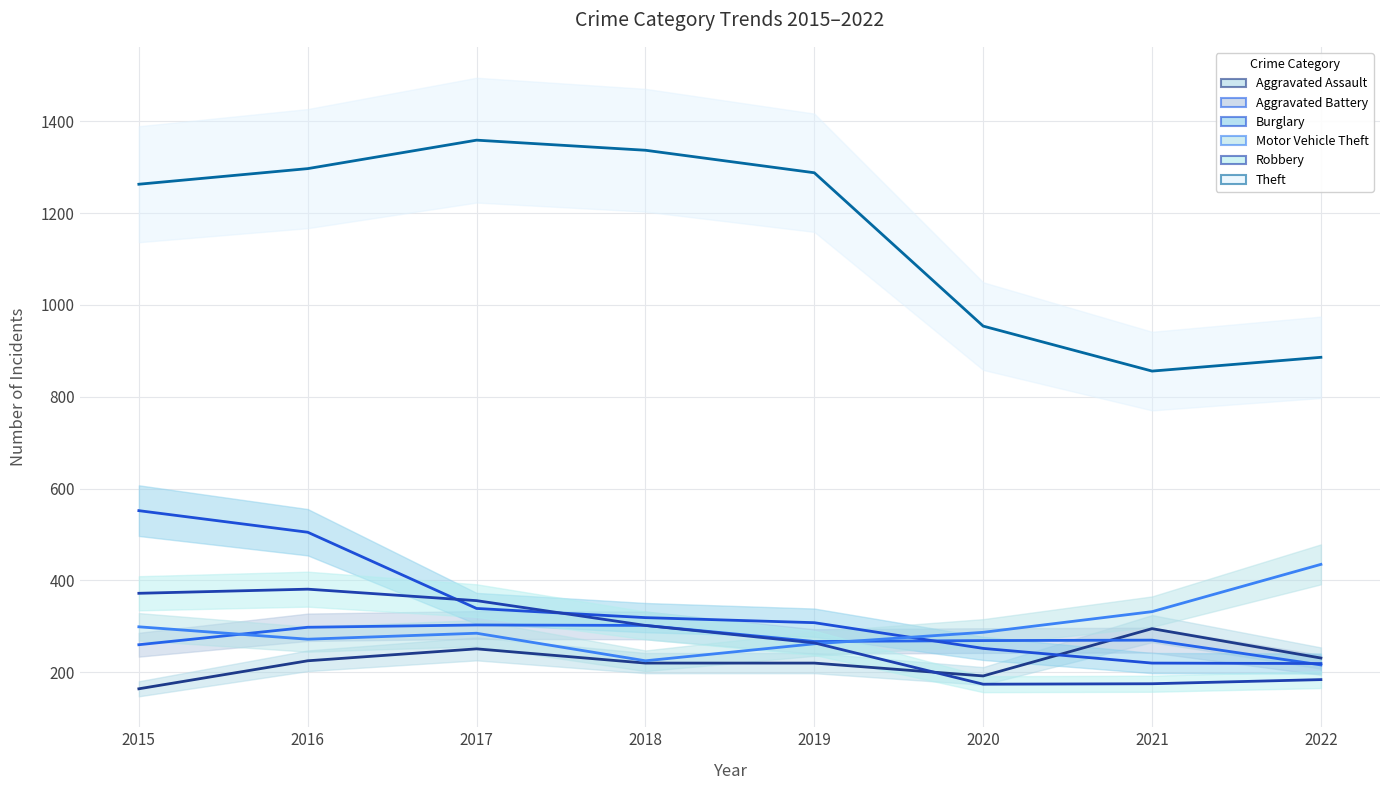

True or false: Robbery has a value of 128 at 2022.

False